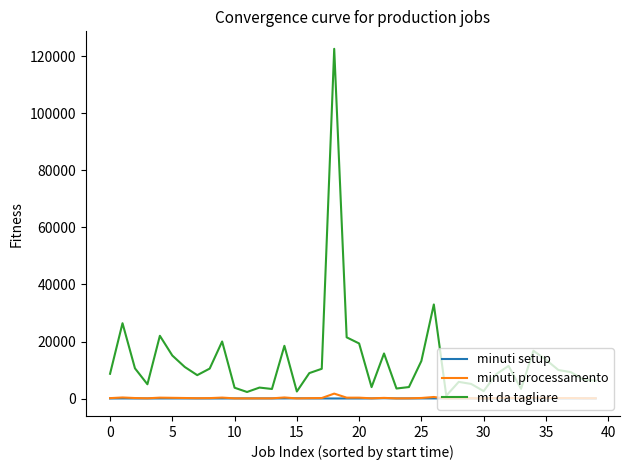

Which series has the largest total across all categories?

mt da tagliare